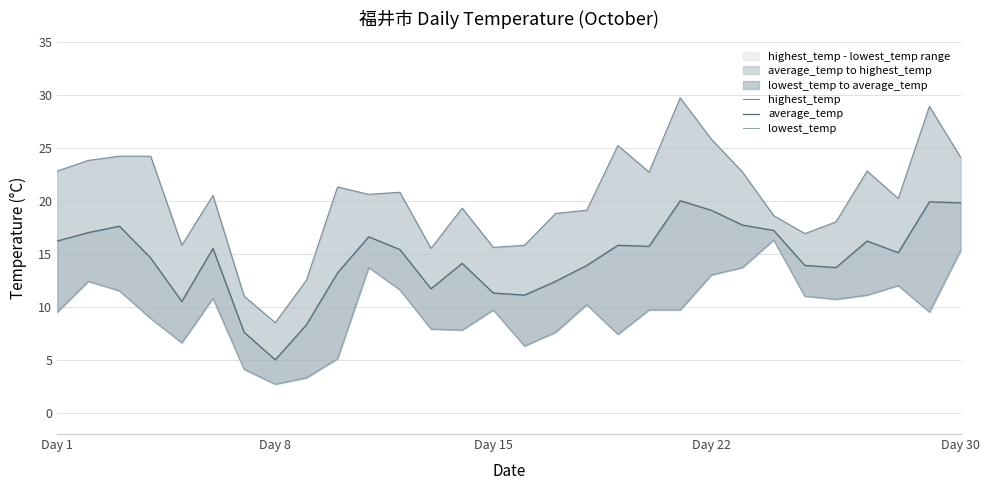

How many interior local valleys does the lowest_temp series have?

7